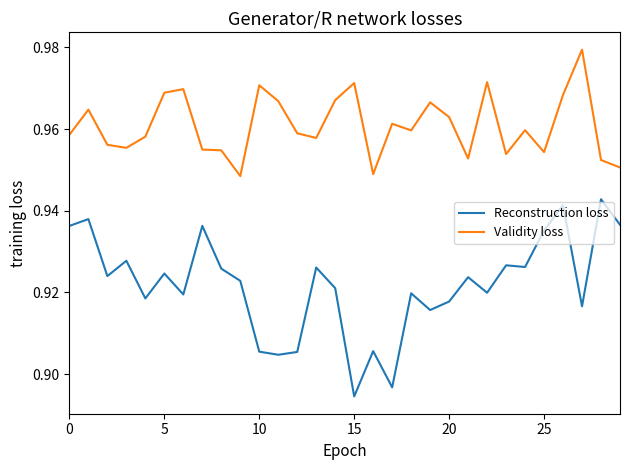

Which series has the largest total across all categories?

Validity loss